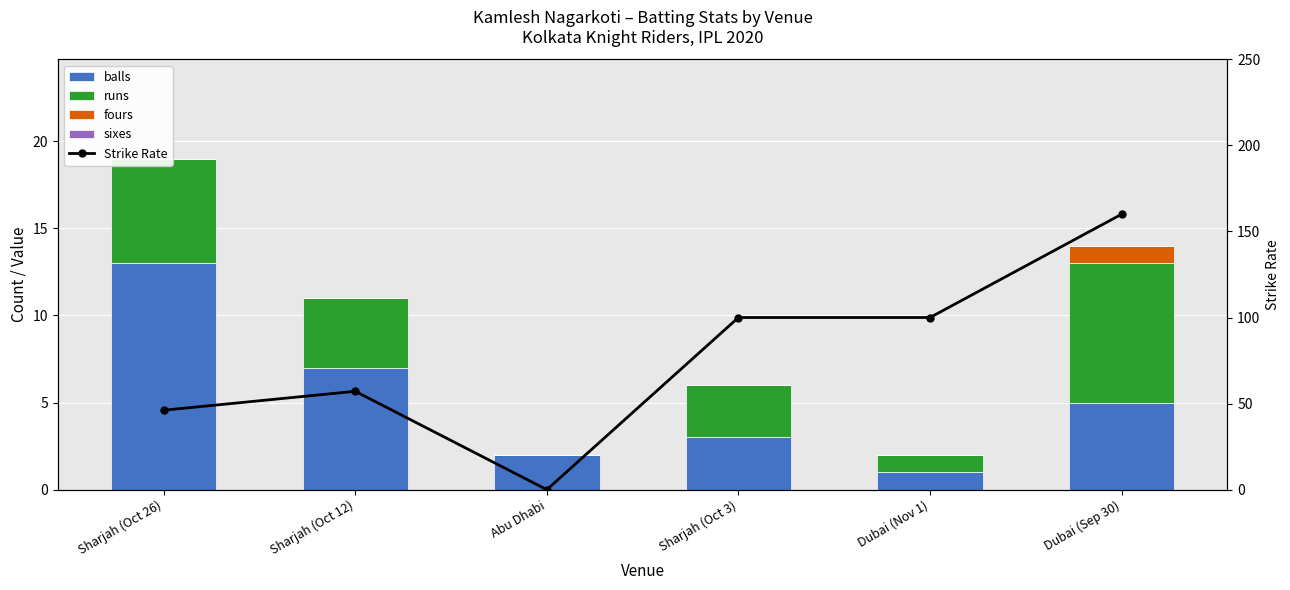

Rank the series at Abu Dhabi from lowest to highest value.

runs, fours, sixes, Strike Rate, balls